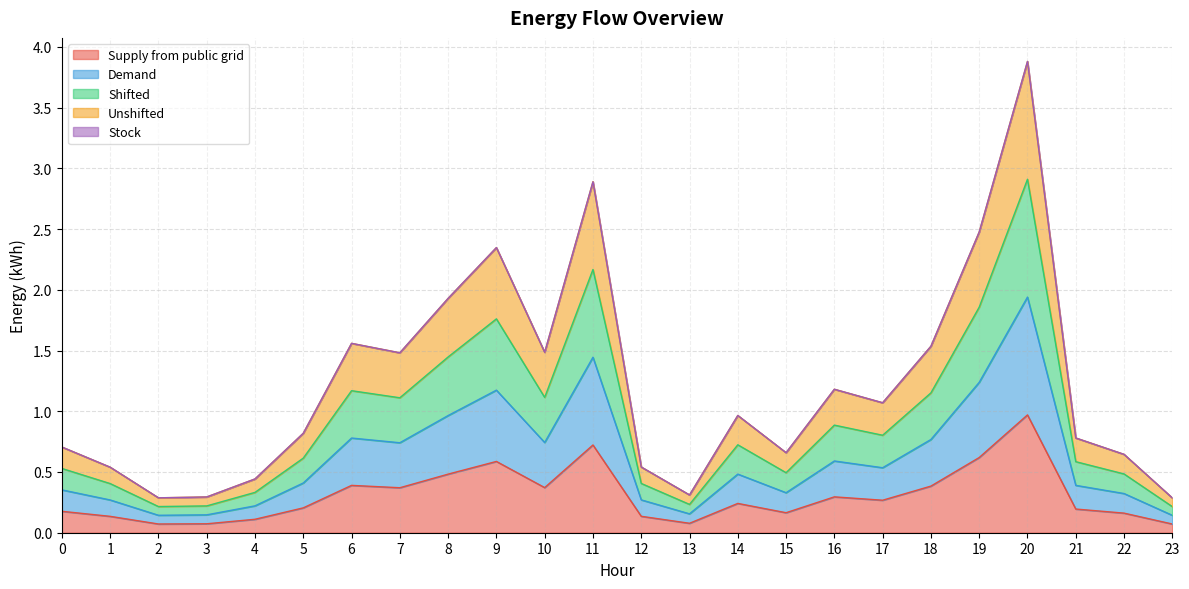

Reading right to left, extract all data points from this chart.

Supply from public grid: 0.1	0.2	0.2	1.0	0.6	0.4	0.3	0.3	0.2	0.2	0.1	0.1	0.7	0.4	0.6	0.5	0.4	0.4	0.2	0.1	0.1	0.1	0.1	0.2
Demand: 0.1	0.3	0.4	1.9	1.2	0.8	0.5	0.6	0.3	0.5	0.2	0.3	1.4	0.7	1.2	1.0	0.7	0.8	0.4	0.2	0.1	0.1	0.3	0.4
Shifted: 0.2	0.5	0.6	2.9	1.9	1.2	0.8	0.9	0.5	0.7	0.2	0.4	2.2	1.1	1.8	1.4	1.1	1.2	0.6	0.3	0.2	0.2	0.4	0.5
Unshifted: 0.3	0.6	0.8	3.9	2.5	1.5	1.1	1.2	0.7	1.0	0.3	0.5	2.9	1.5	2.3	1.9	1.5	1.6	0.8	0.4	0.3	0.3	0.5	0.7